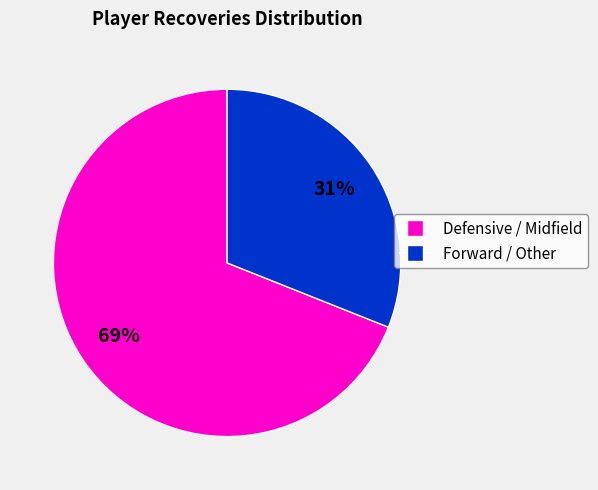

Is there a majority slice in this chart?

Yes